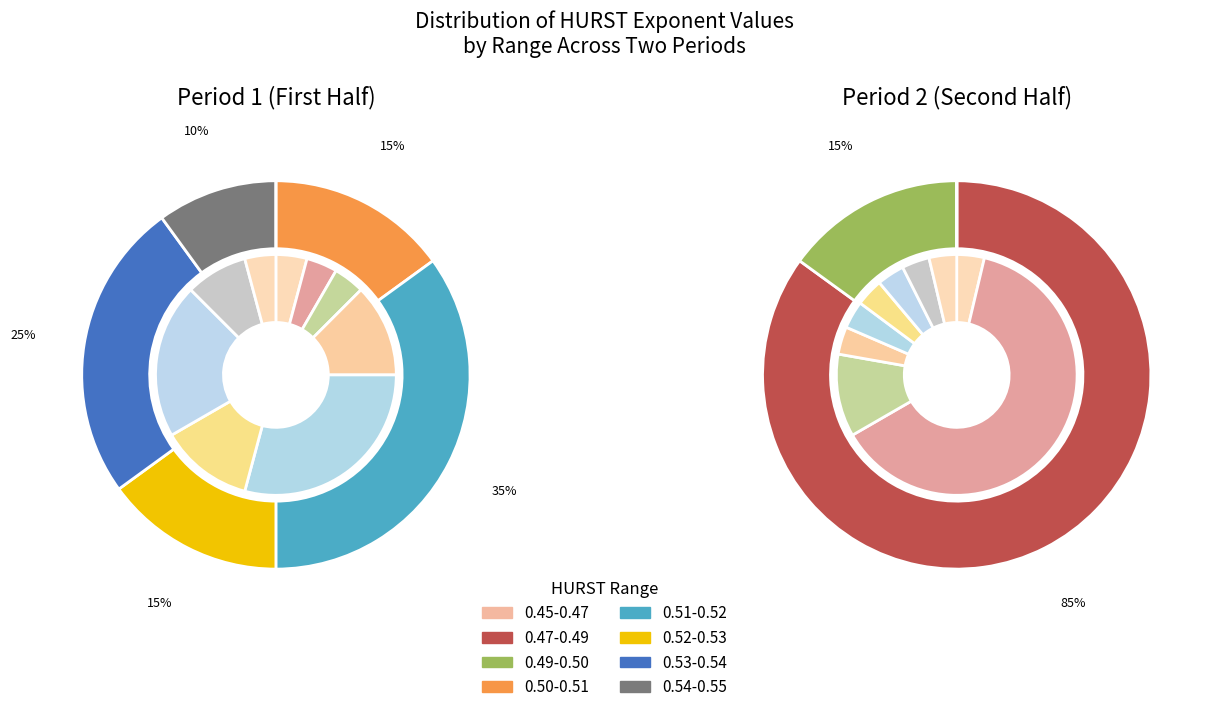

Is it true that 6 is 3% of the pie?

True